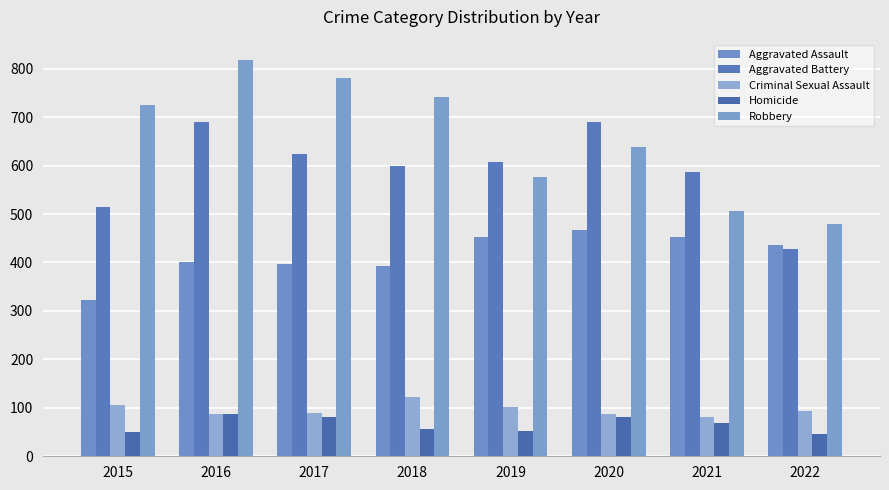

Reading right to left, what are all the values shown in this chart?

Aggravated Assault: 2022=436	2021=452	2020=468	2019=452	2018=392	2017=396	2016=402	2015=323
Aggravated Battery: 2022=428	2021=587	2020=691	2019=608	2018=600	2017=623	2016=691	2015=515
Criminal Sexual Assault: 2022=93	2021=82	2020=88	2019=102	2018=122	2017=90	2016=87	2015=105
Homicide: 2022=47	2021=69	2020=81	2019=53	2018=56	2017=82	2016=87	2015=50
Robbery: 2022=479	2021=506	2020=639	2019=577	2018=741	2017=780	2016=819	2015=726